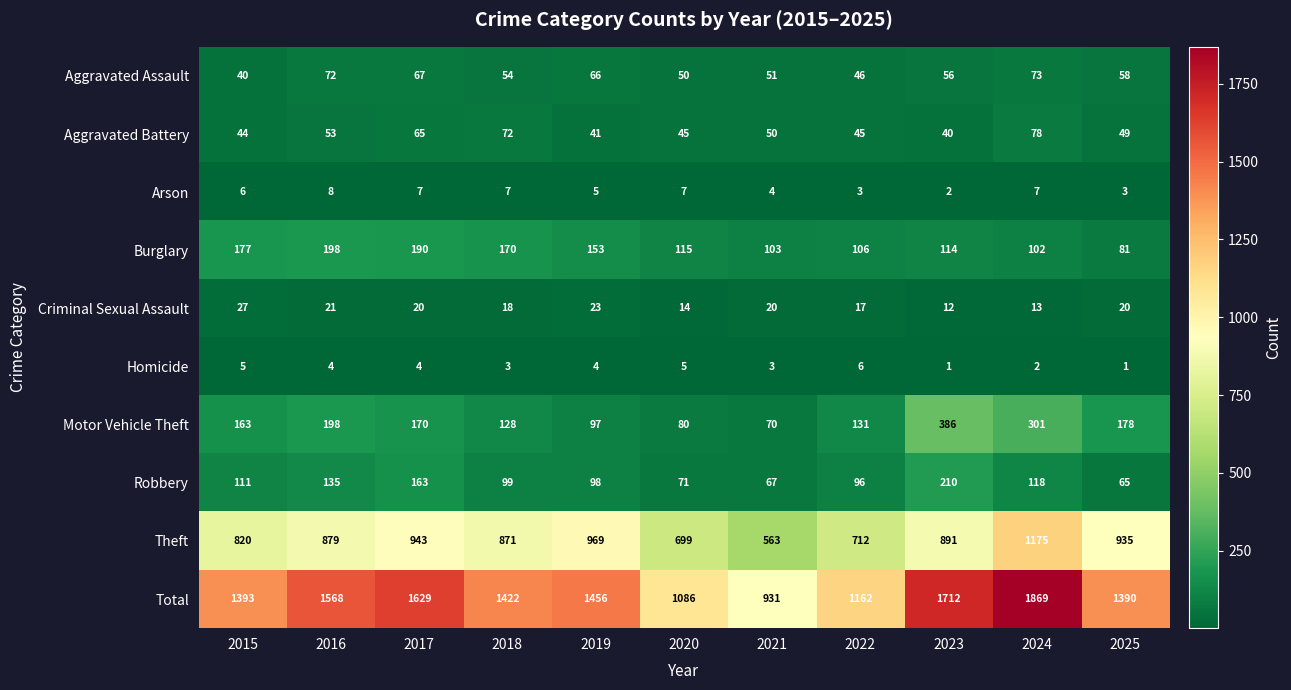

How many categories are shown in the chart?

11